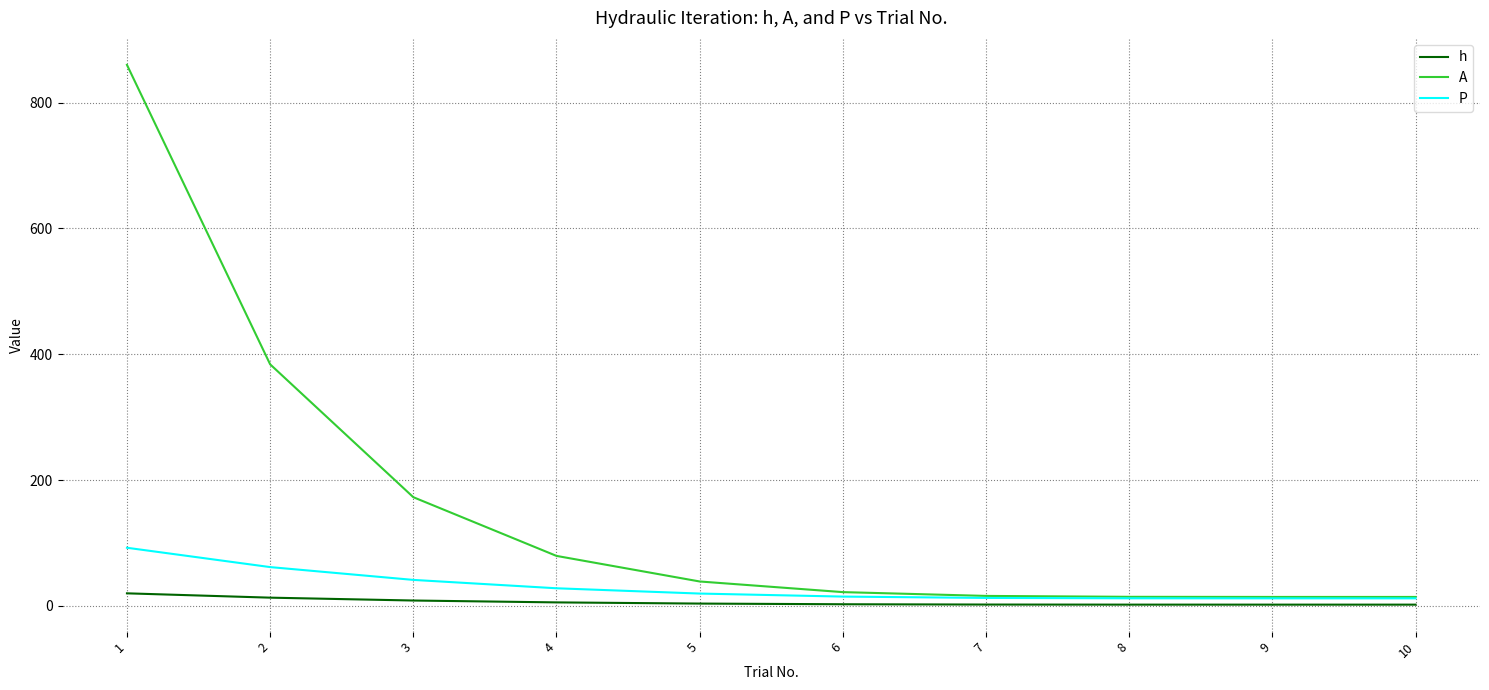

List the series in order of their overall mean, highest first.

A, P, h